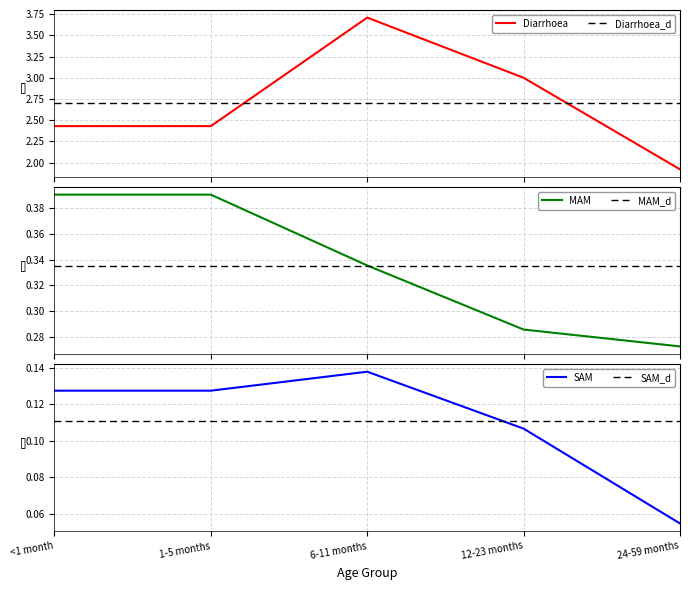

The MAM_d series shows 0.5 at <1 month. True or false?

False